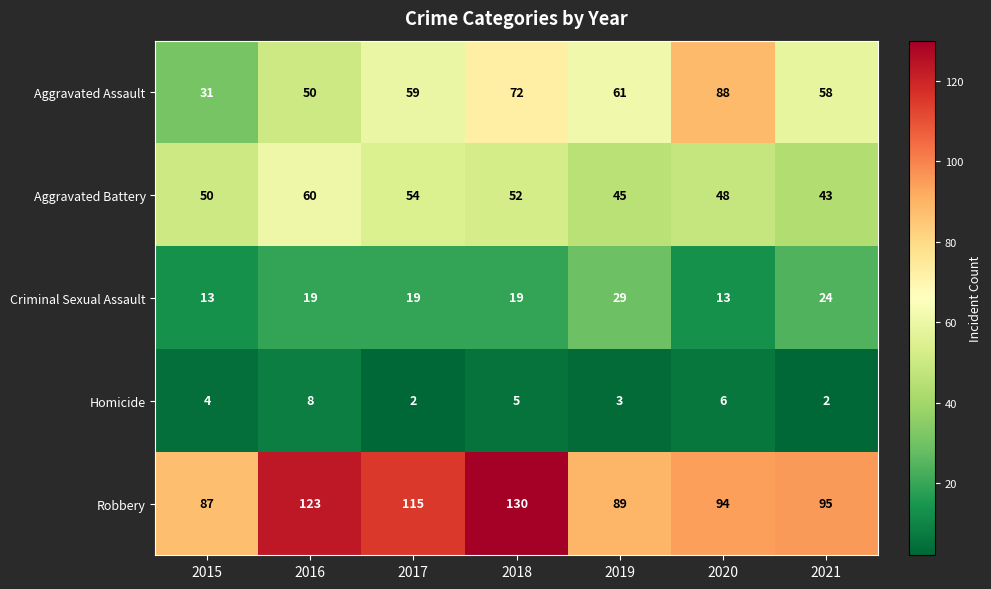

What is the difference between the Robbery values at 2021 and 2019?

6